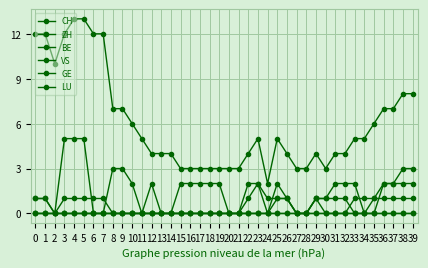

How many lines are shown in the chart?

6